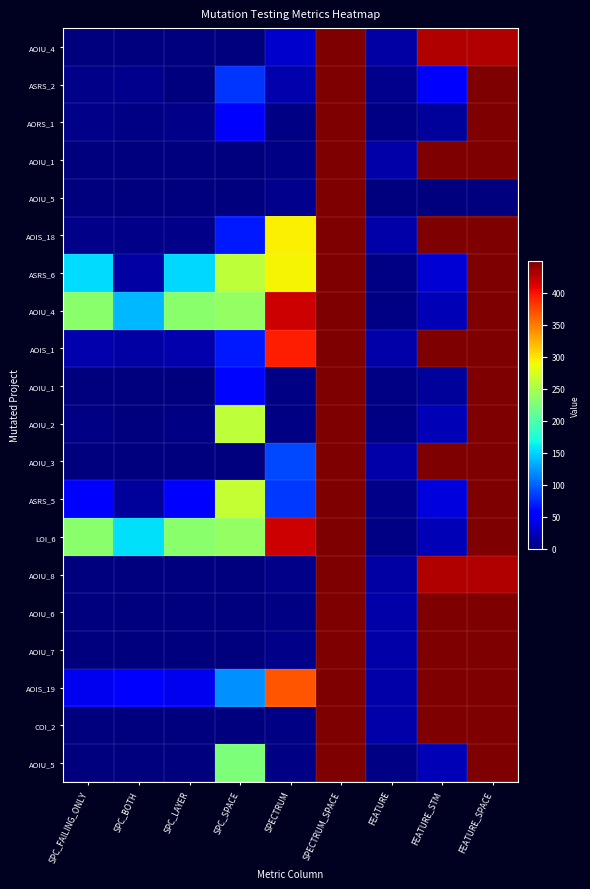

At which category is the sum across all series the highest?

SPECTRUM_SPACE